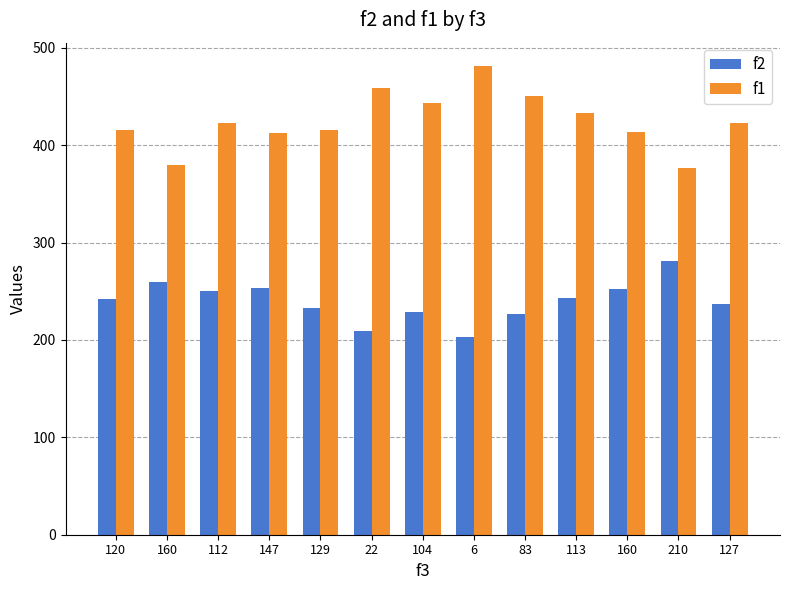

How many data points in f2 are less than 242?

6